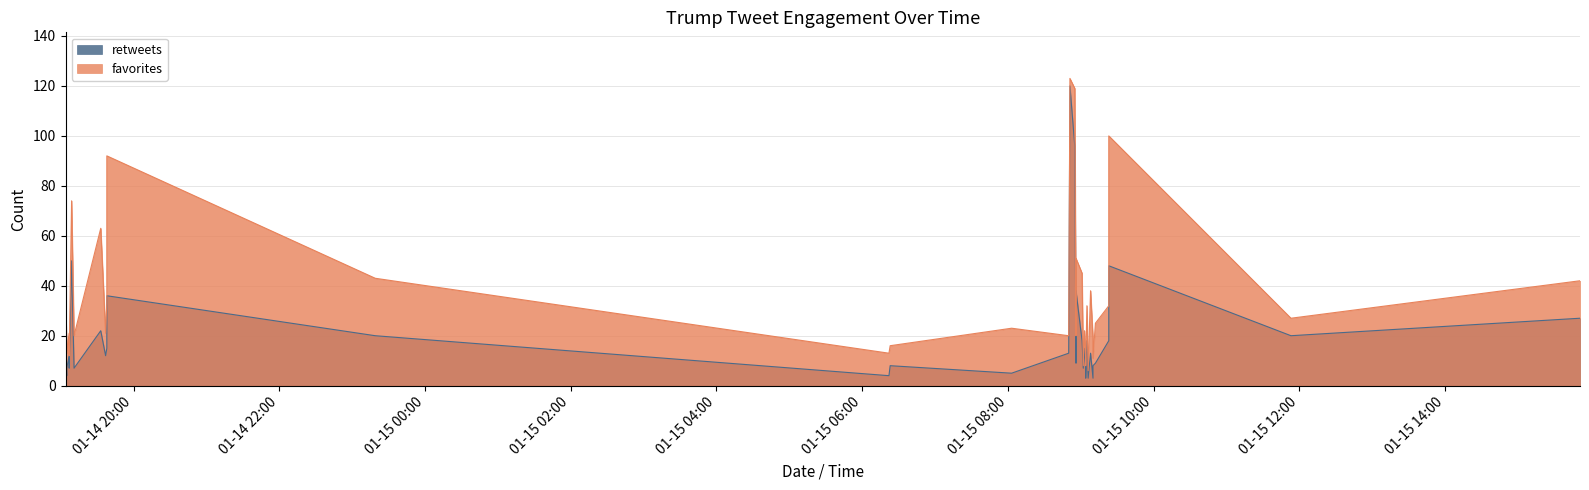

Which category has the lowest value in the retweets series?

2015-01-15 09:04